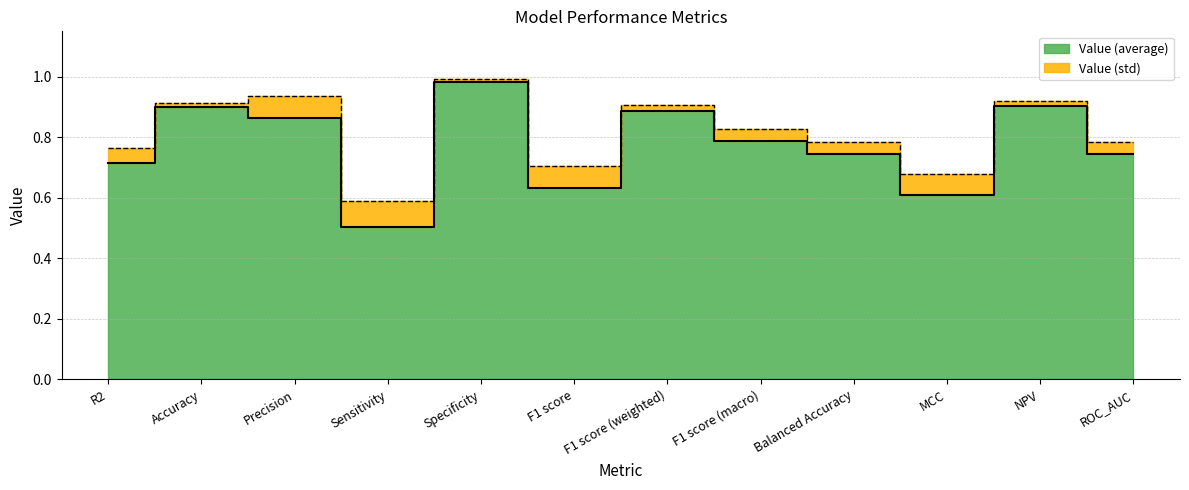

Rank the categories by value from lowest to highest.

Sensitivity, MCC, F1 score, R2, Balanced Accuracy, ROC_AUC, F1 score (macro), Precision, F1 score (weighted), Accuracy, NPV, Specificity